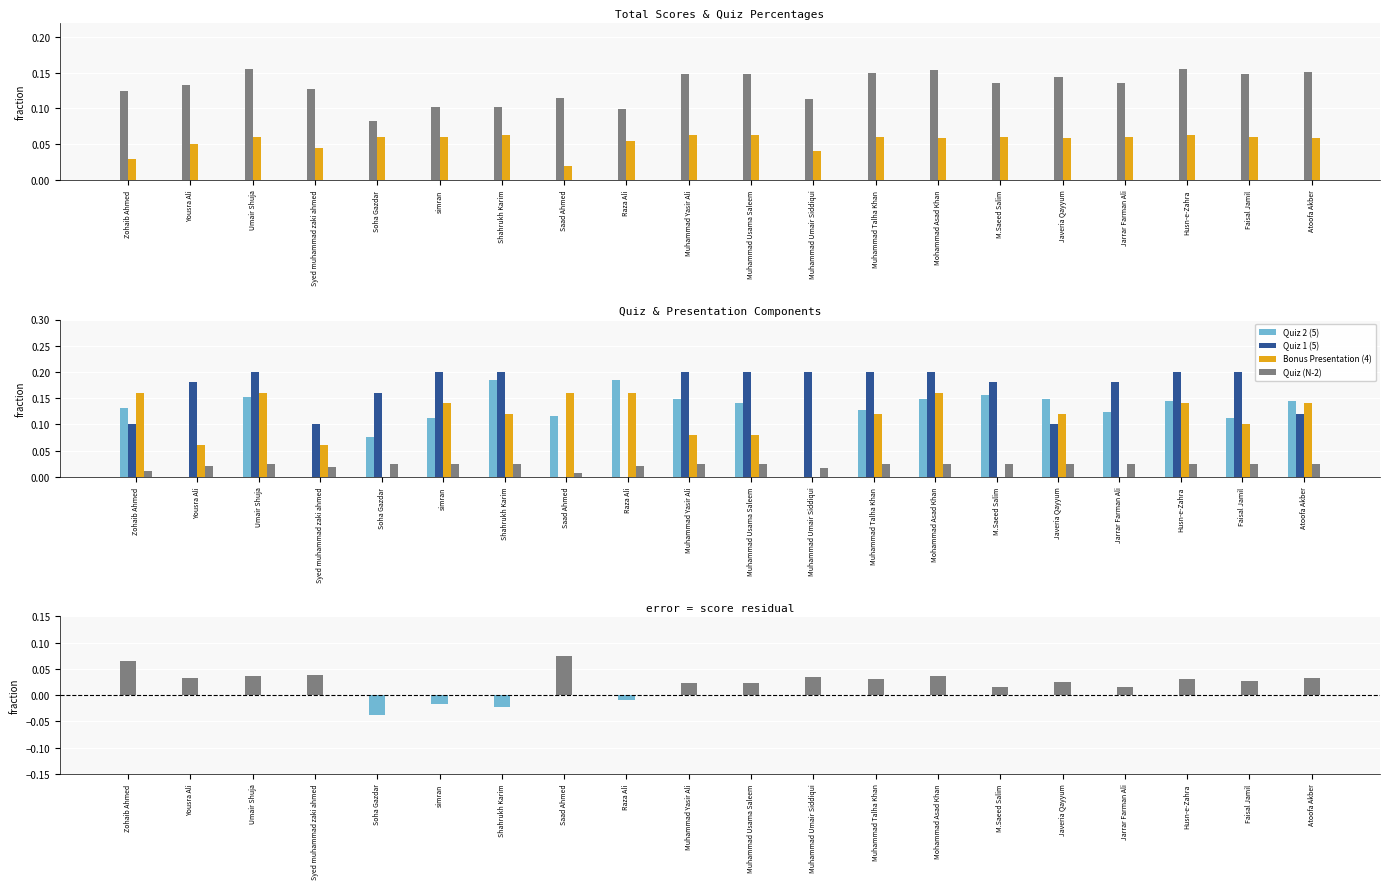

Which series has the largest total across all categories?

Quiz 1 (5)